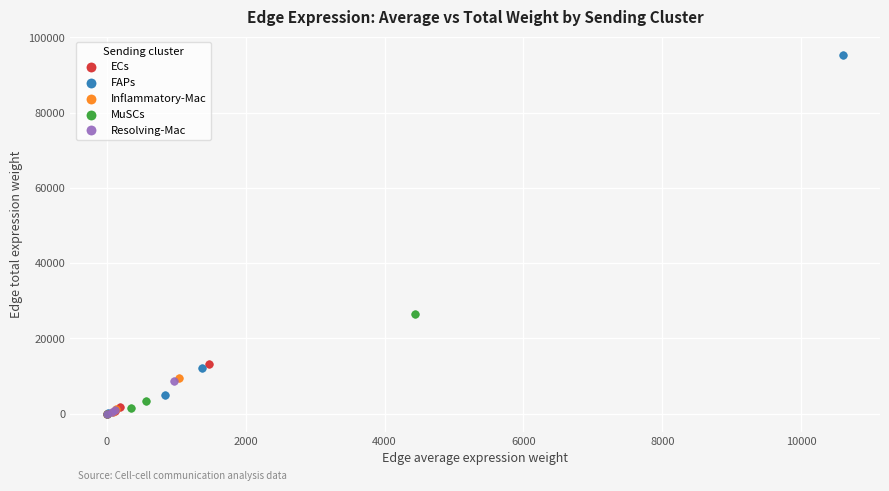

Which series reaches the maximum Y coordinate?

FAPs